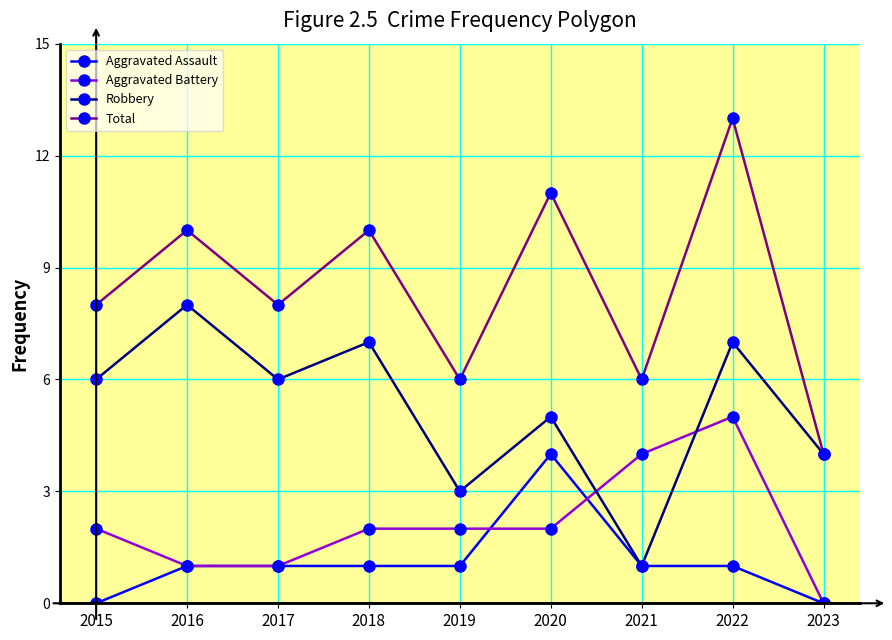

What is the spread (max minus min) of values at 2019?

5